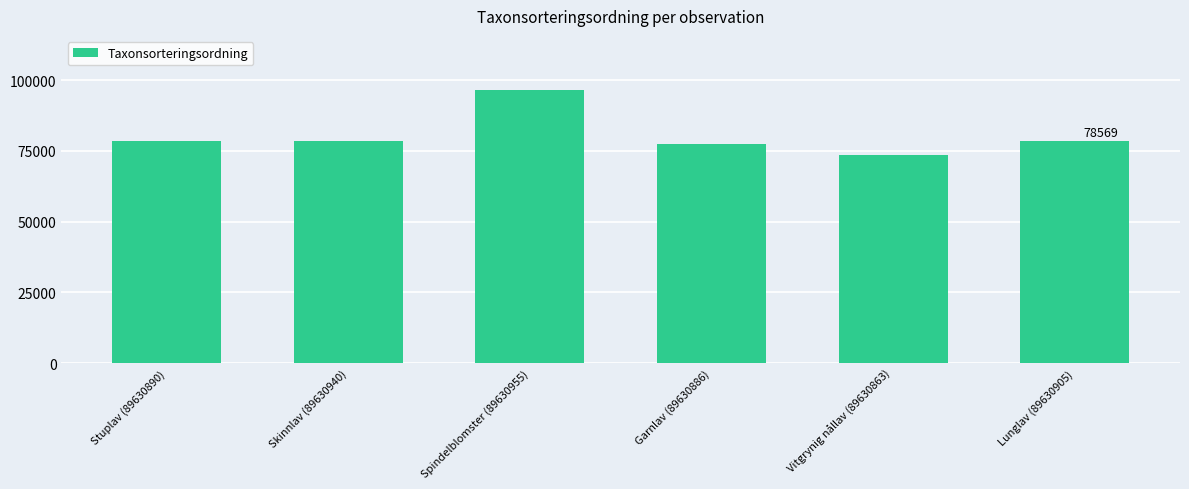

What is the difference between the values at Stuplav (89630890) and Garnlav (89630886)?

1090